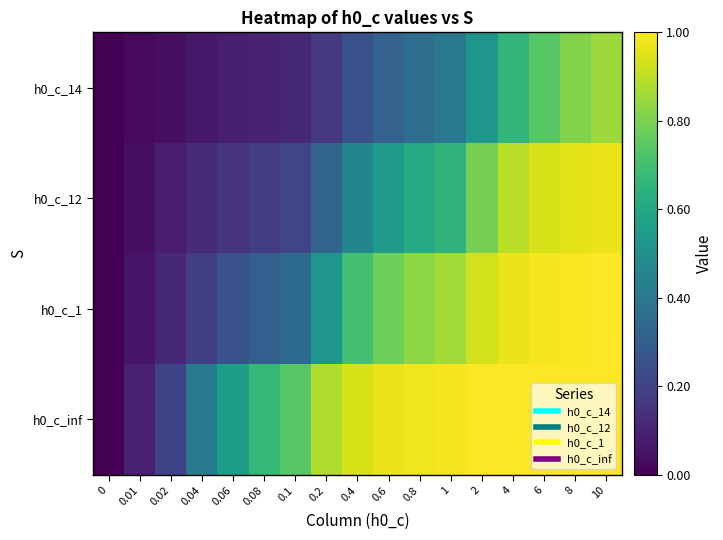

Reading left to right, list all the values displayed in this chart.

h0_c_14: 0=0.0	0.01=0.0	0.02=0.0	0.04=0.1	0.06=0.1	0.08=0.1	0.1=0.1	0.2=0.2	0.4=0.2	0.6=0.3	0.8=0.4	1=0.4	2=0.5	4=0.7	6=0.7	8=0.8	10=0.9
h0_c_12: 0=0.0	0.01=0.0	0.02=0.1	0.04=0.1	0.06=0.1	0.08=0.2	0.1=0.2	0.2=0.3	0.4=0.5	0.6=0.6	0.8=0.6	1=0.7	2=0.8	4=0.9	6=0.9	8=1.0	10=1.0
h0_c_1: 0=0.0	0.01=0.1	0.02=0.1	0.04=0.2	0.06=0.2	0.08=0.3	0.1=0.3	0.2=0.5	0.4=0.7	0.6=0.8	0.8=0.8	1=0.9	2=0.9	4=1.0	6=1.0	8=1.0	10=1.0
h0_c_inf: 0=0.0	0.01=0.1	0.02=0.2	0.04=0.4	0.06=0.6	0.08=0.7	0.1=0.7	0.2=0.9	0.4=0.9	0.6=1.0	0.8=1.0	1=1.0	2=1.0	4=1.0	6=1.0	8=1.0	10=1.0